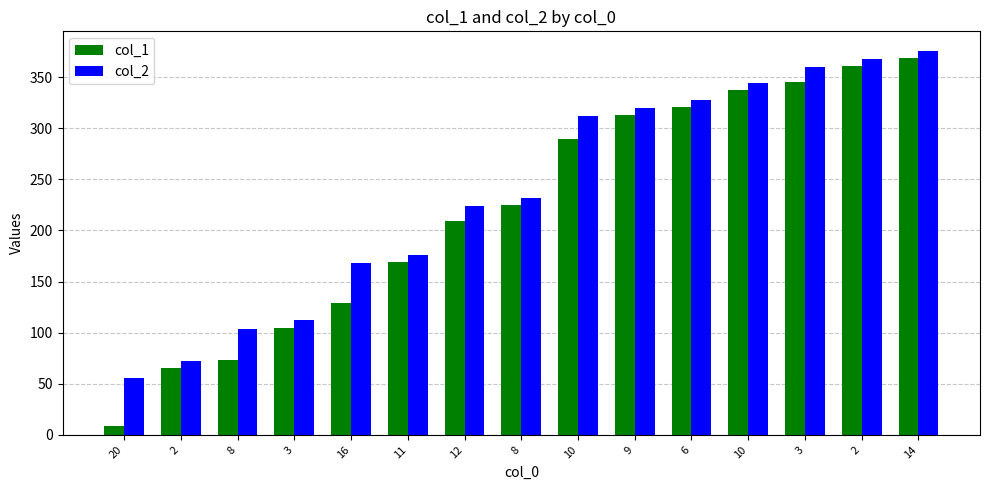

What is the difference between the highest and lowest values at 14?

7